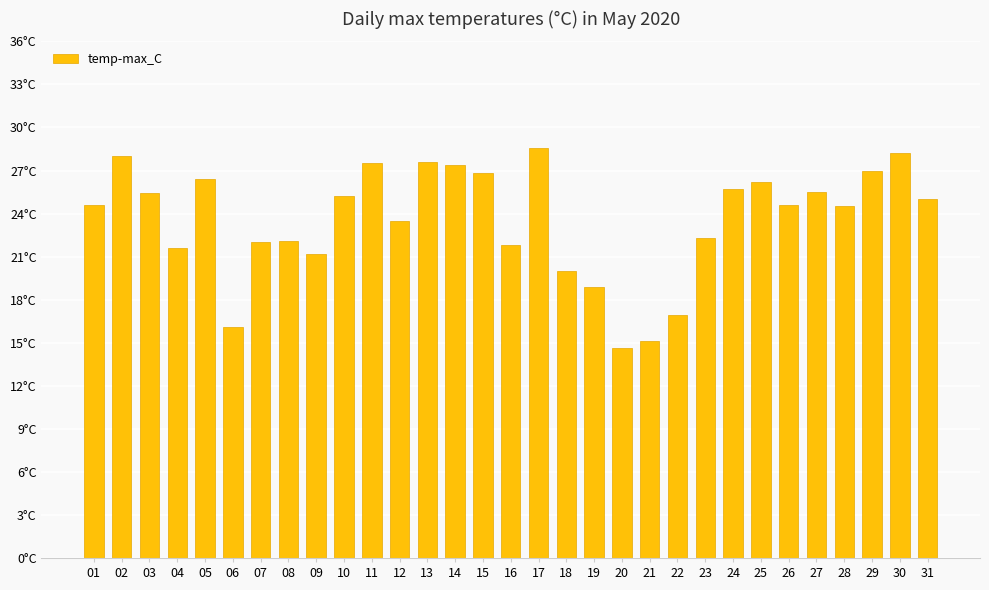

What is the change in value from 12 to 16?

-1.7